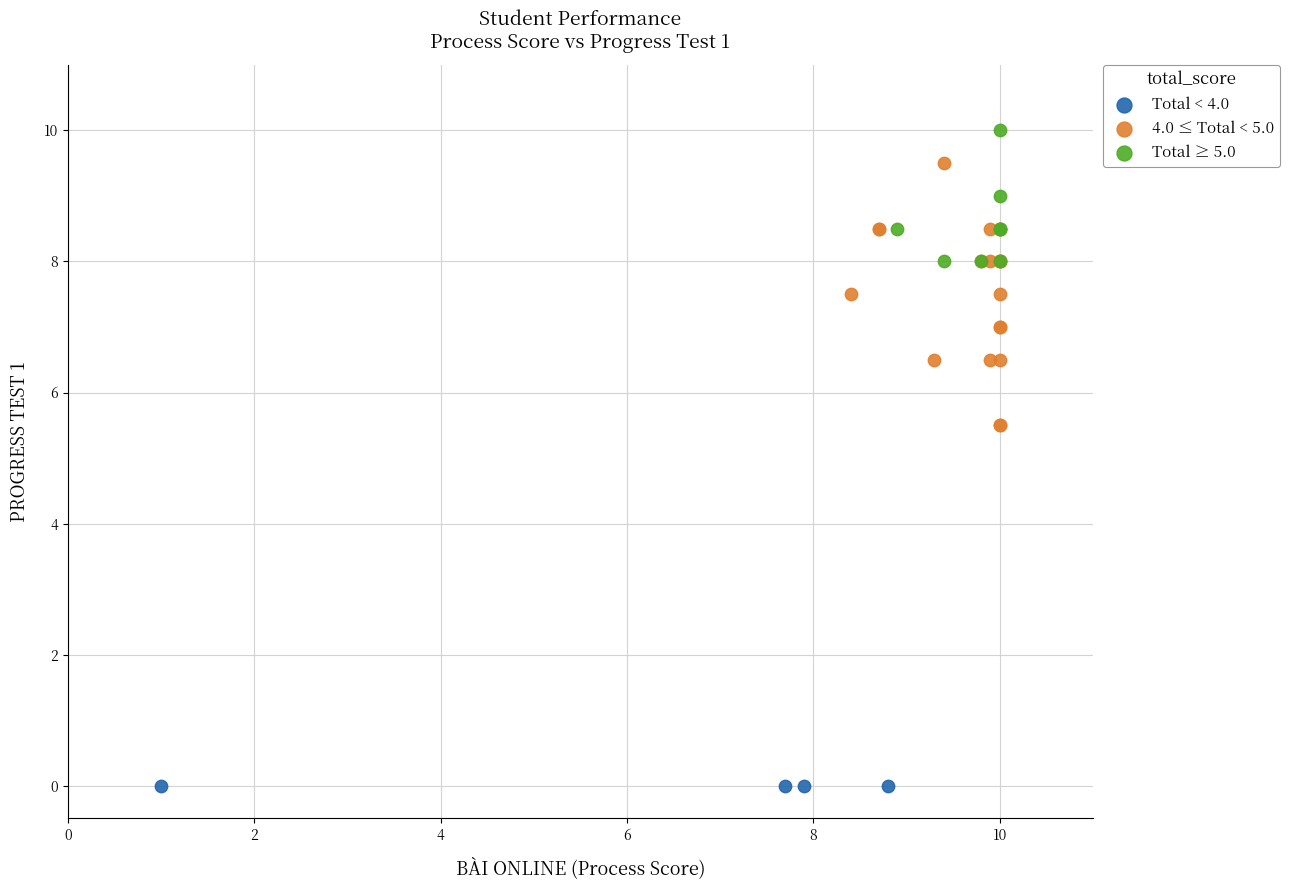

Which series contains the lowest Y value?

Total < 4.0